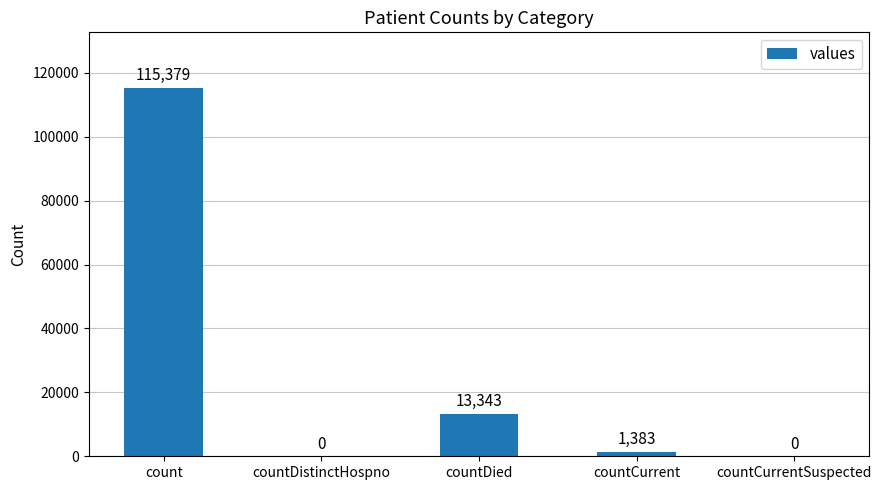

What is the sum of all values?

130105